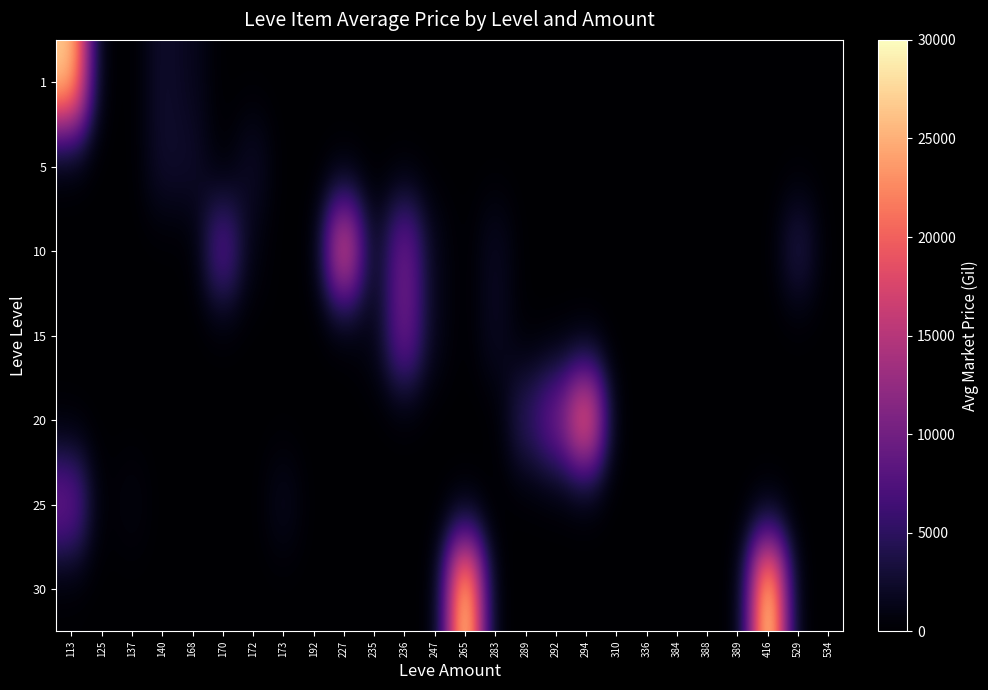

At which category is the sum across all series the highest?

113